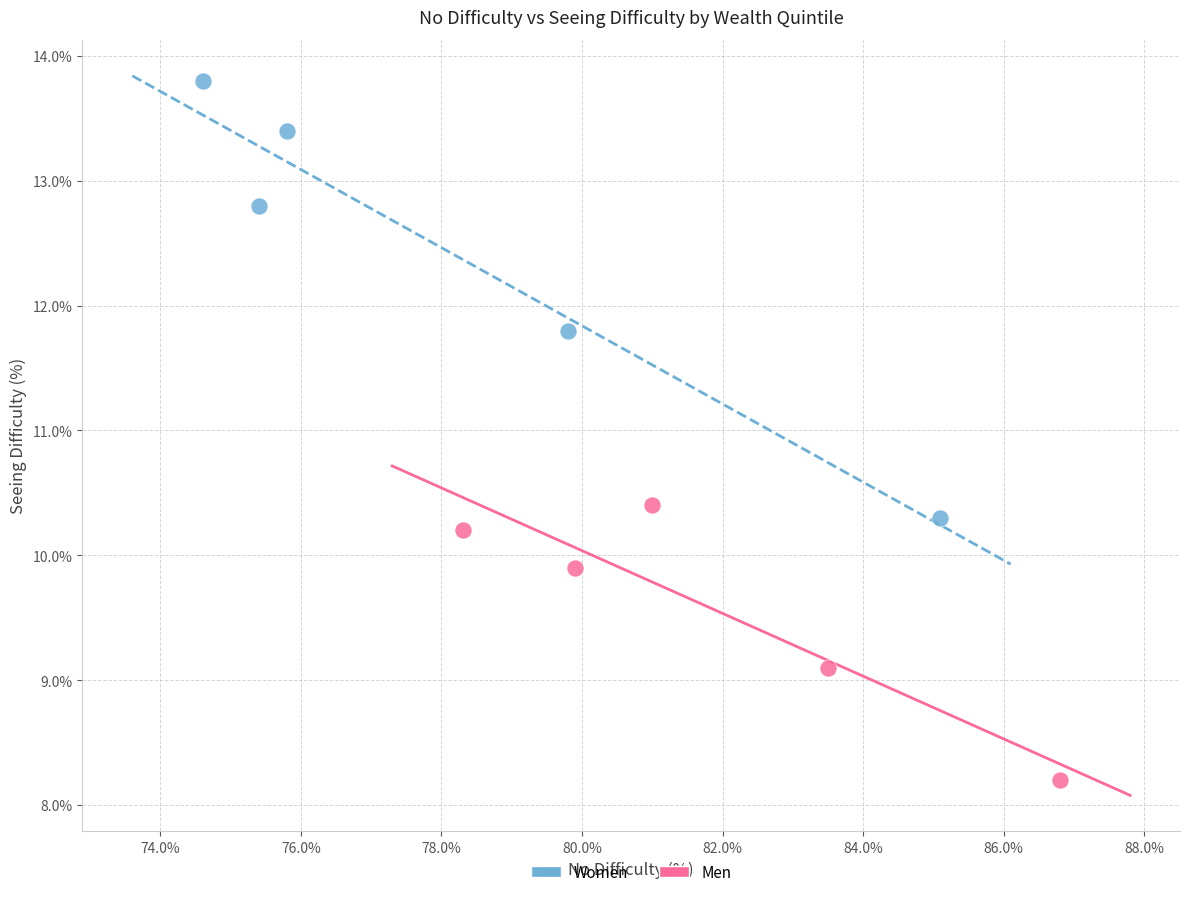

Which series reaches the minimum Y coordinate?

Men